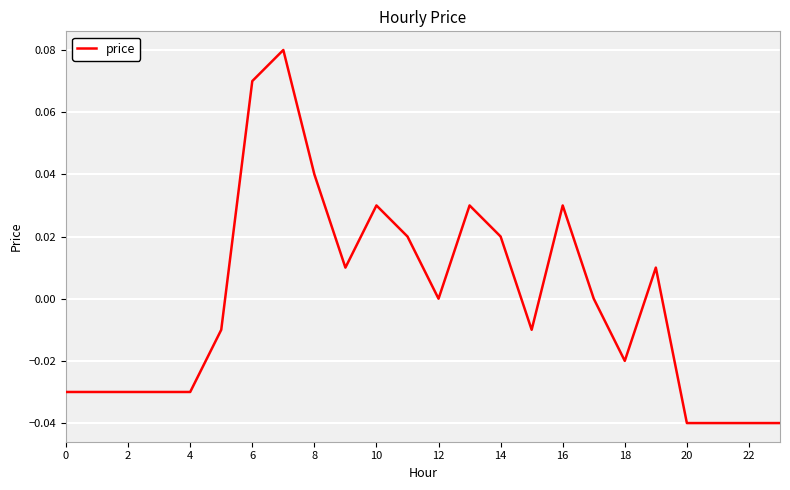

At which label is the value closest to 0?

22